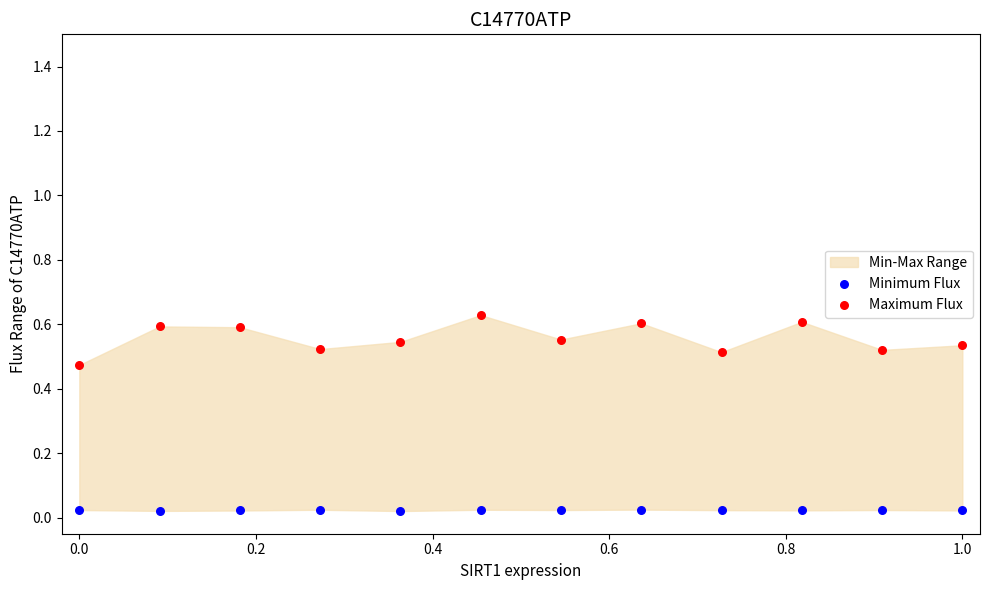

Which series reaches the minimum Y coordinate?

Minimum Flux